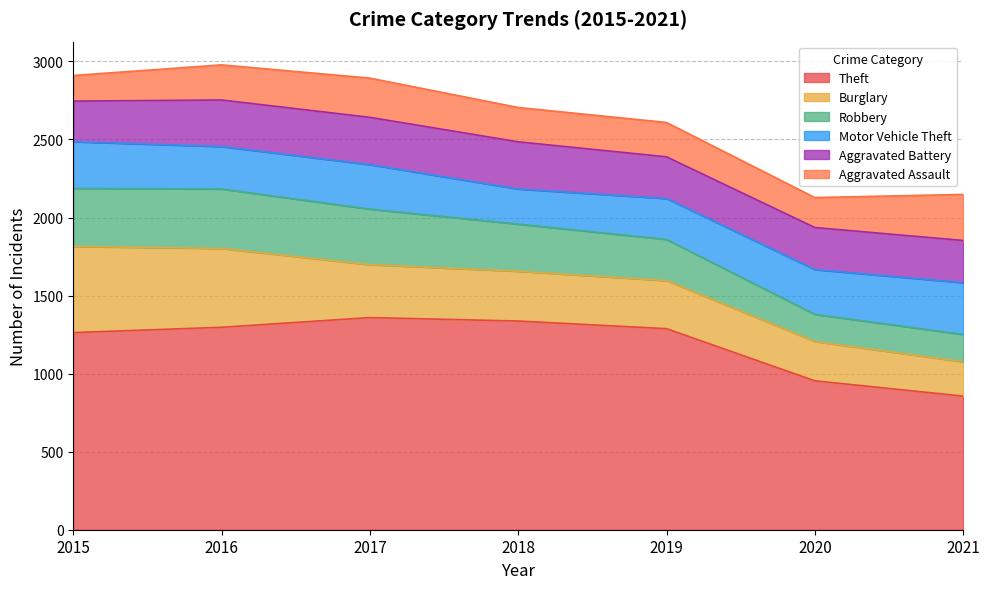

True or false: Burglary has a value of 505 at 2019.

False